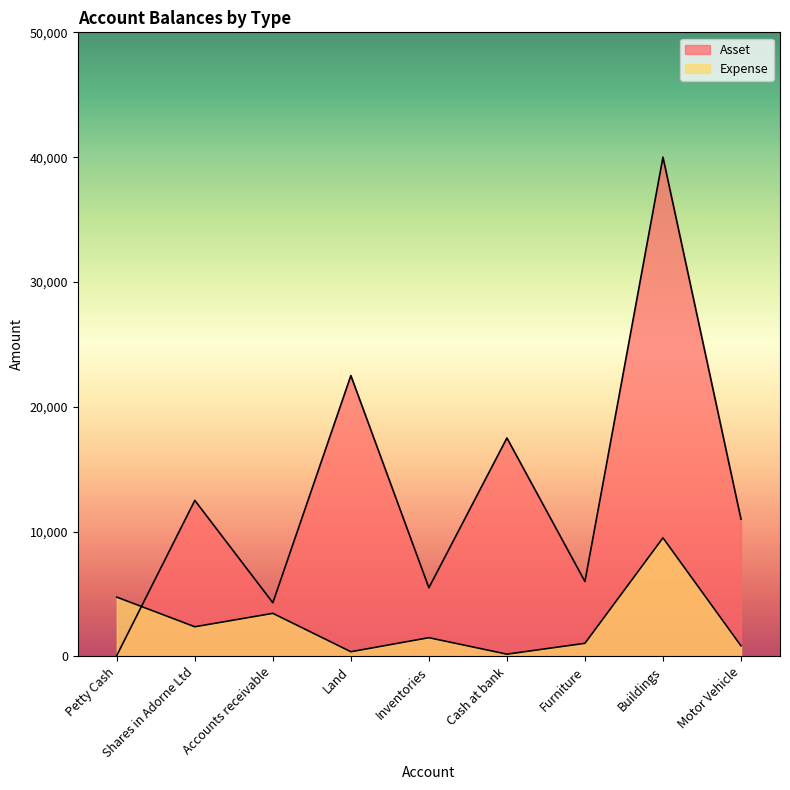

What is the sum of all Asset values?

119375